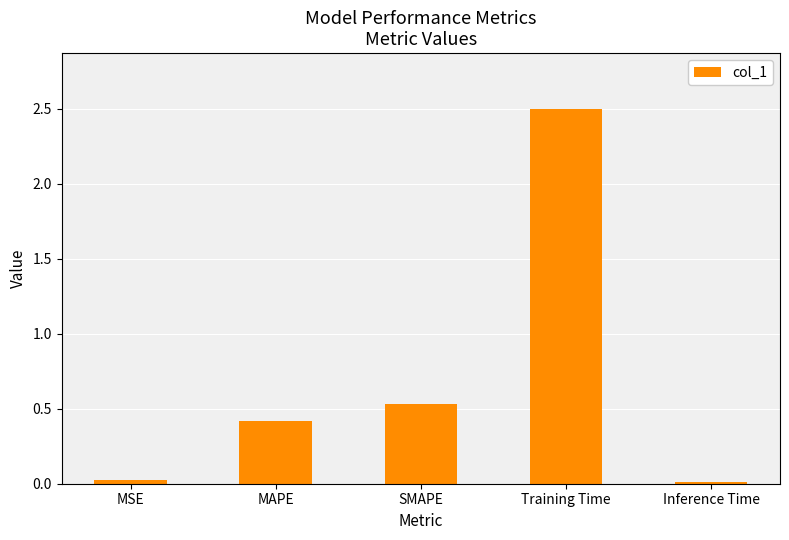

What is the sum of all values?

3.5